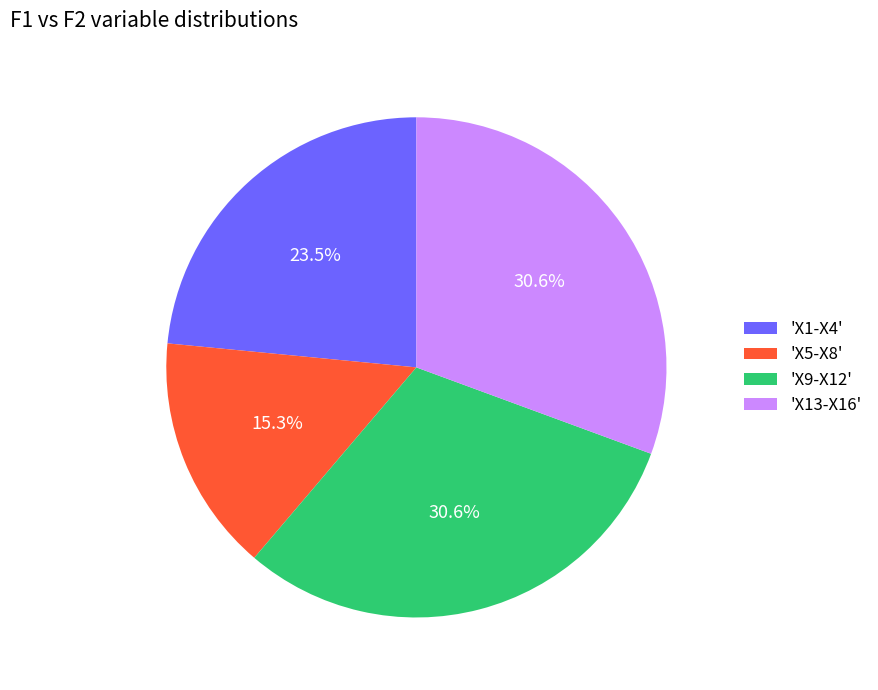

Which category has the smallest portion of the pie?

'X5-X8'